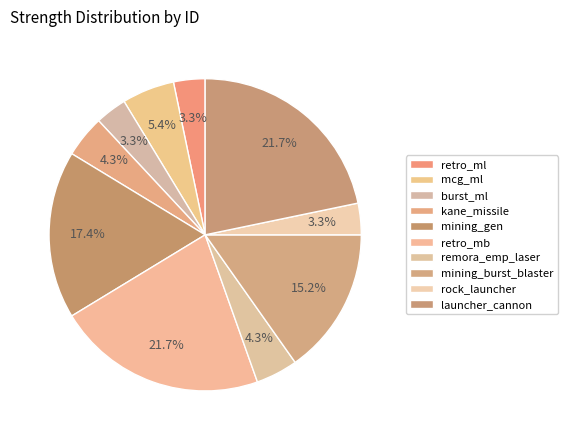

The remora_emp_laser slice represents 4% of the pie. True or false?

True